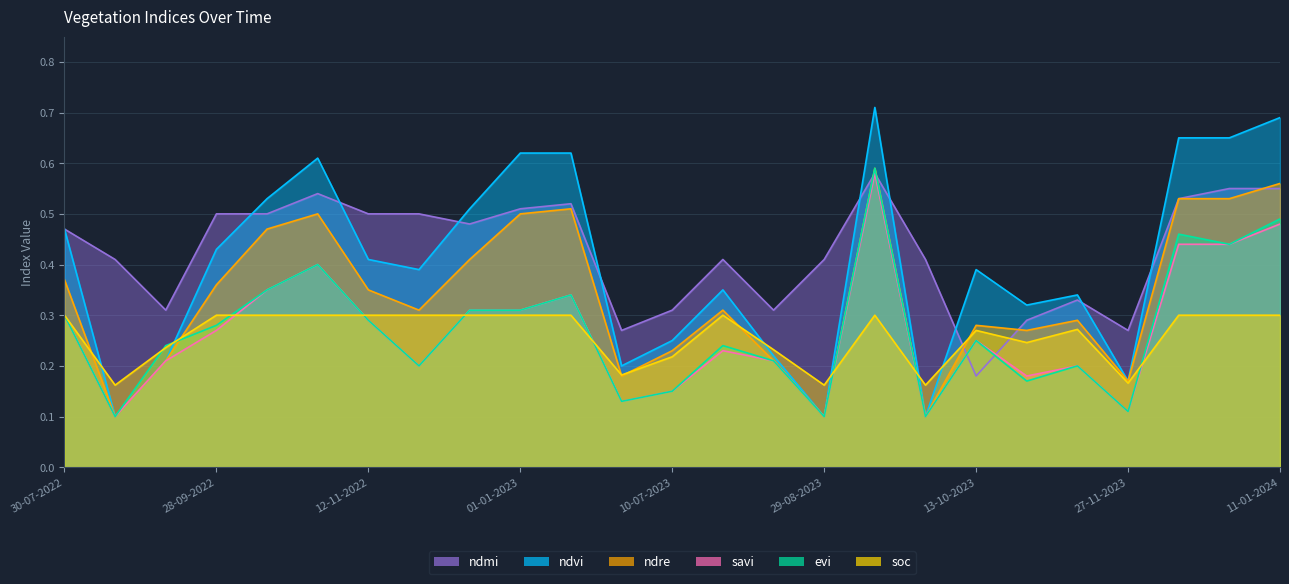

In savi, how many points are higher than both neighbors (excluding endpoints)?

6